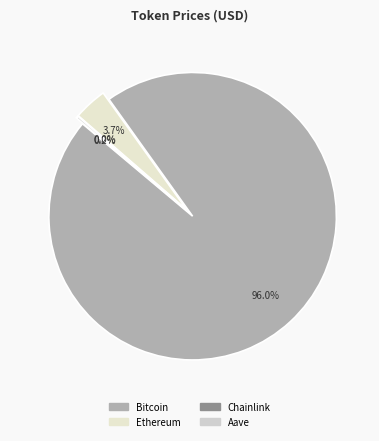

Is it true that Chainlink is 0% of the pie?

True